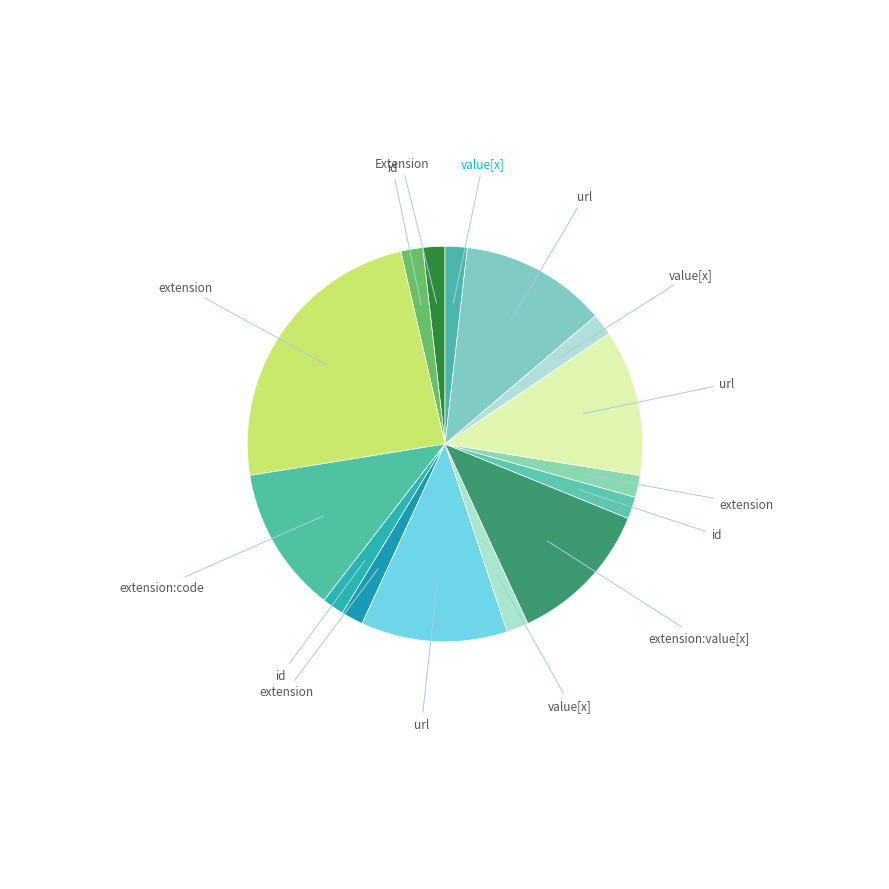

Count the number of slices in the pie.

15